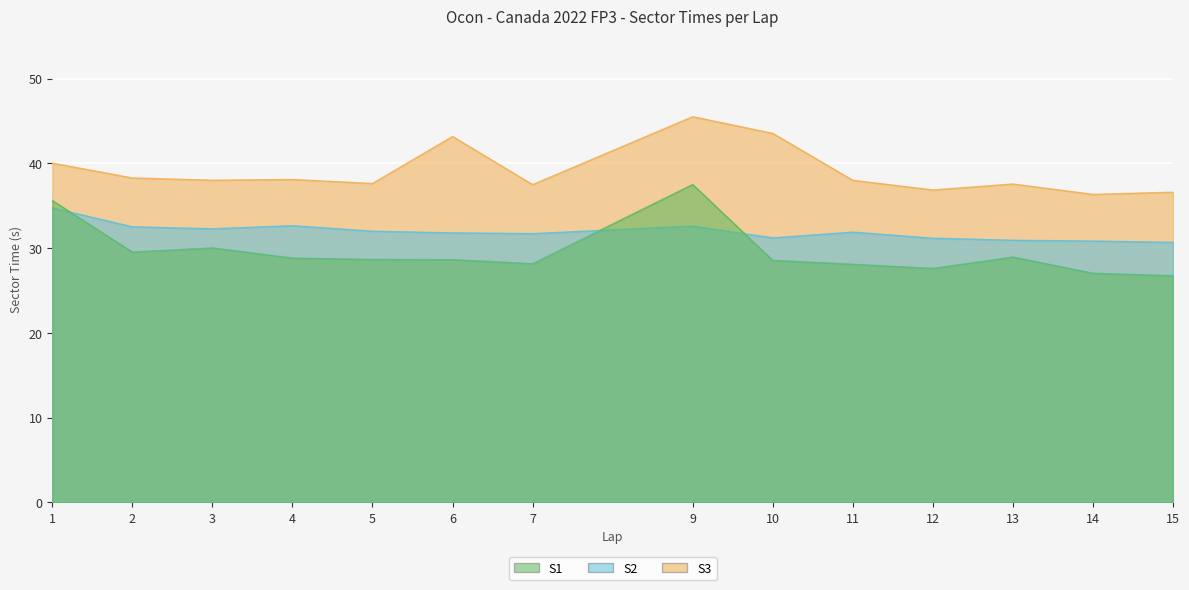

How many values in the S2 series exceed 31?

11